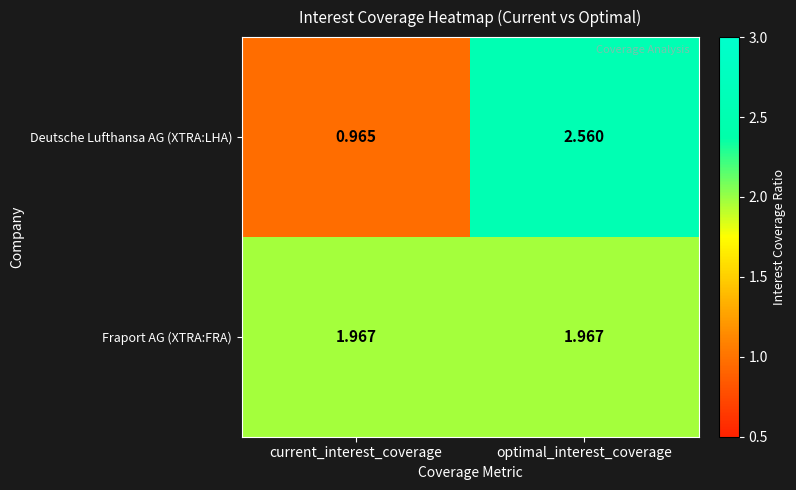

Which series changed the most between current_interest_coverage and optimal_interest_coverage?

Deutsche Lufthansa AG (XTRA:LHA)